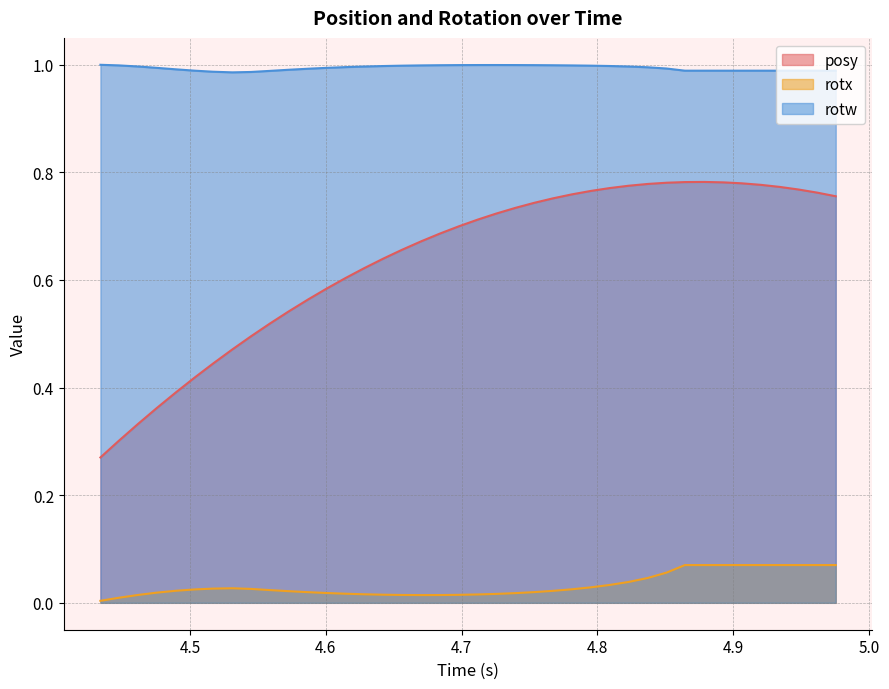

What is the sum of all posy values?

25.5